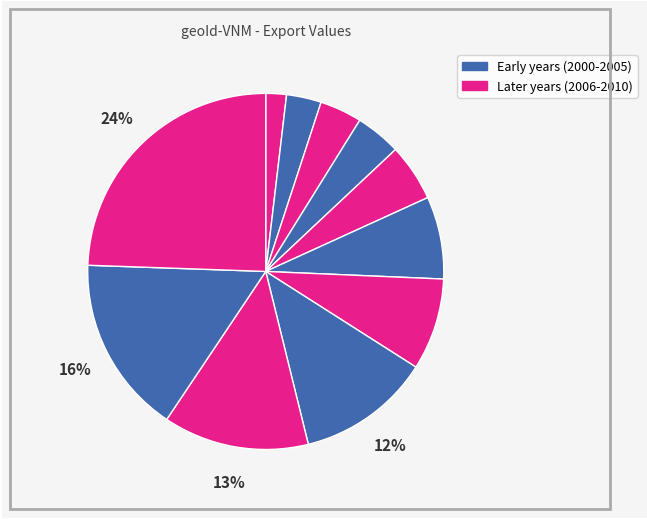

Which slice is the largest?

2010